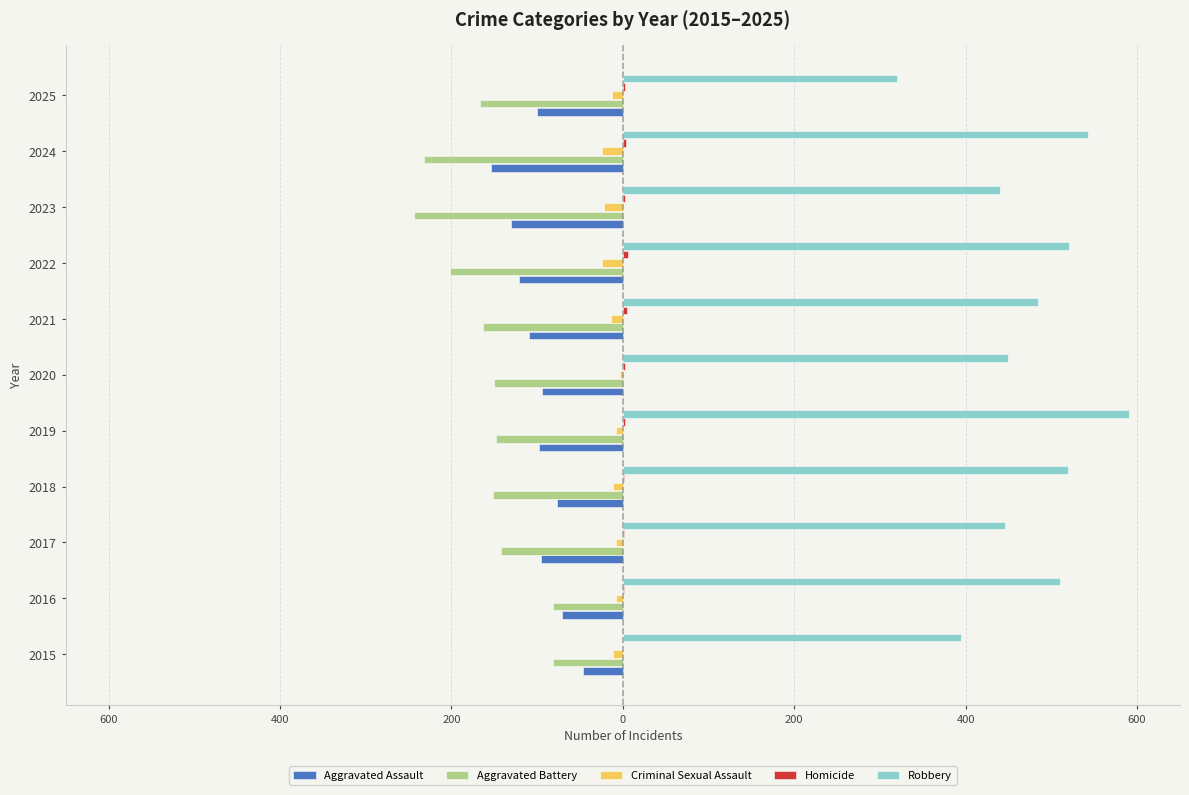

Which series has the largest total across all categories?

Robbery